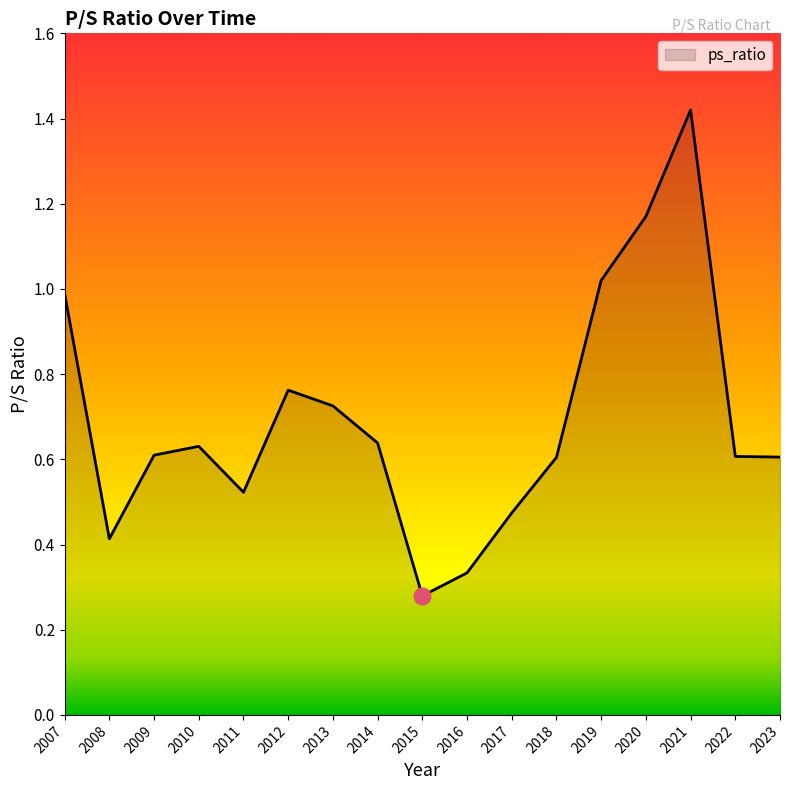

What is the change in value from 2018 to 2020?

+0.6